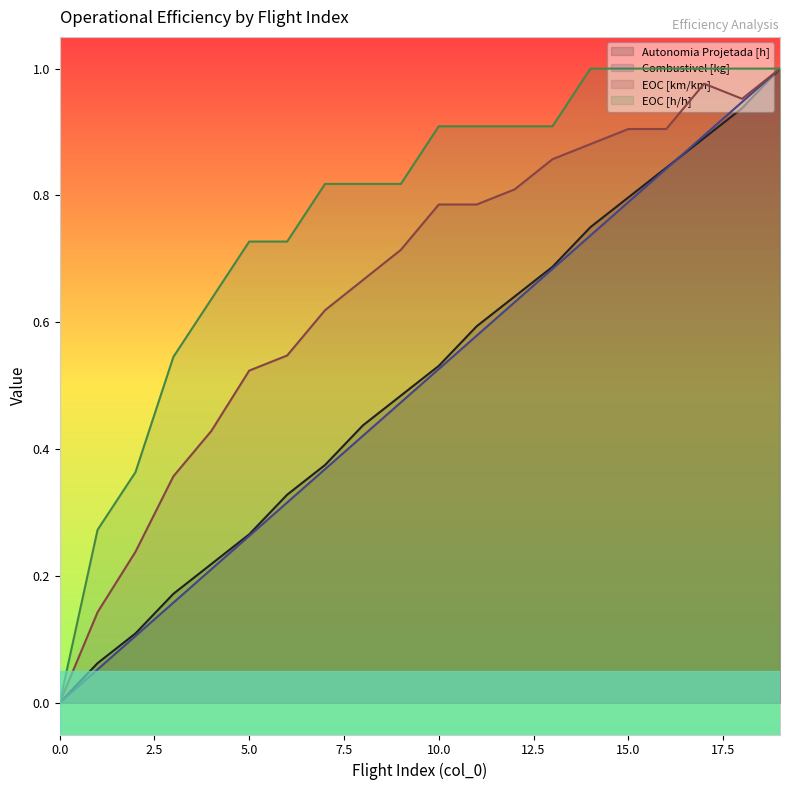

Which category has the highest value across all series?

19